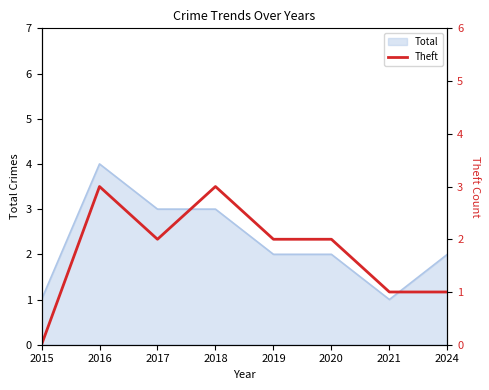

The chart shows a value of 3 at 2018. True or false?

True